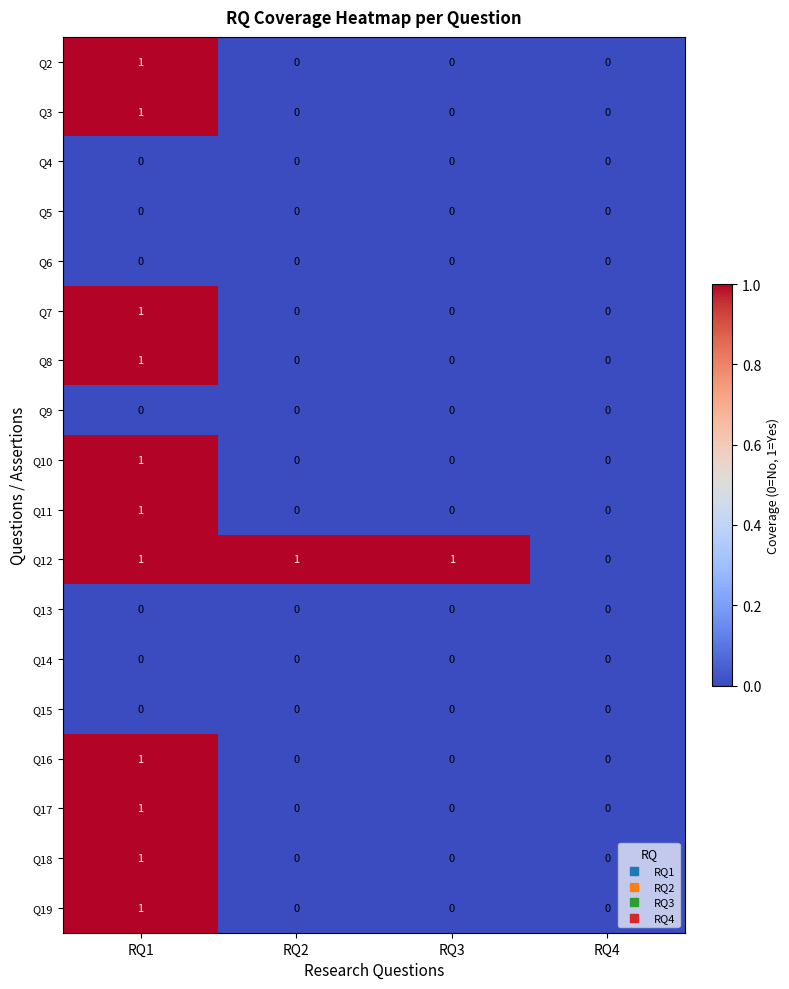

How many values in Q10 are above zero?

1